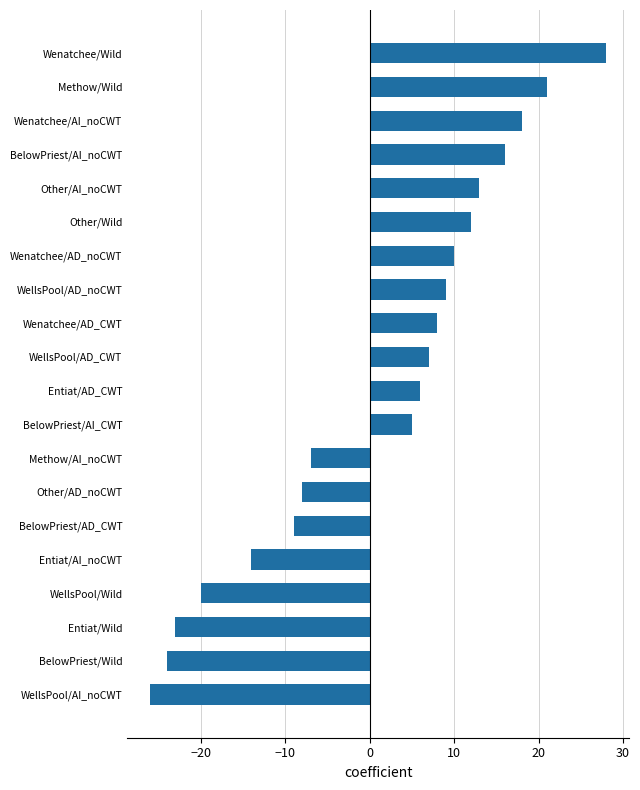

The value at Other/AD_noCWT is -14. True or false?

False